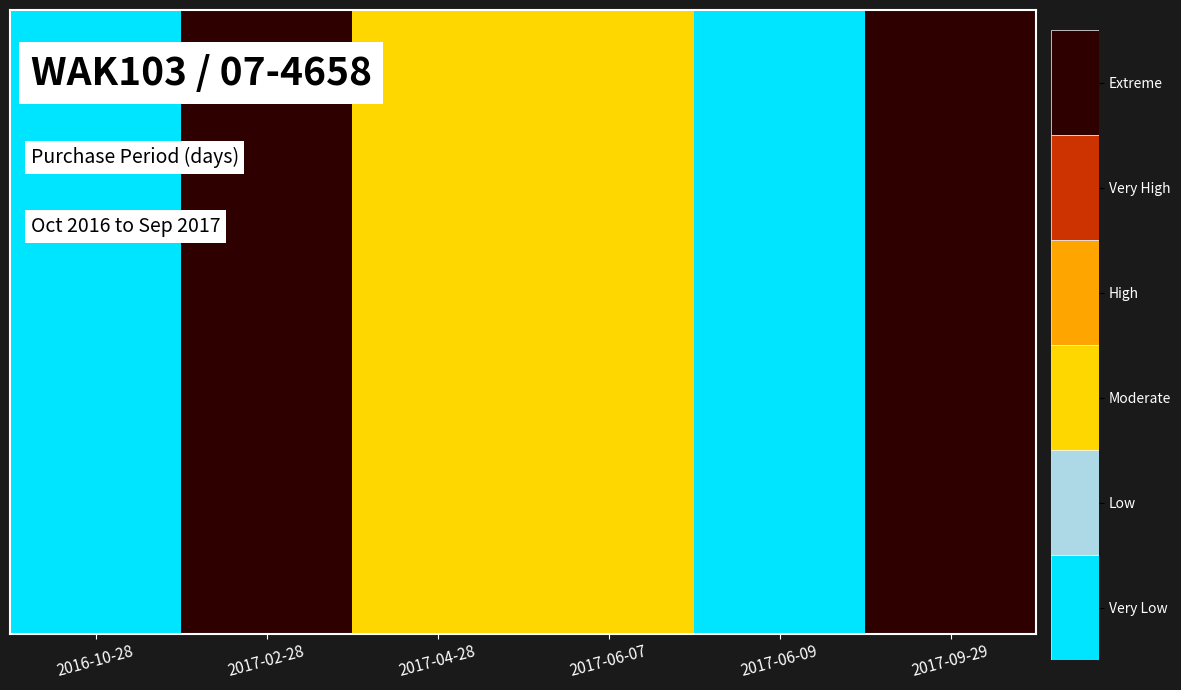

Approximately how many times larger is the value at 2017-04-28 compared to 2017-06-09?

29.5